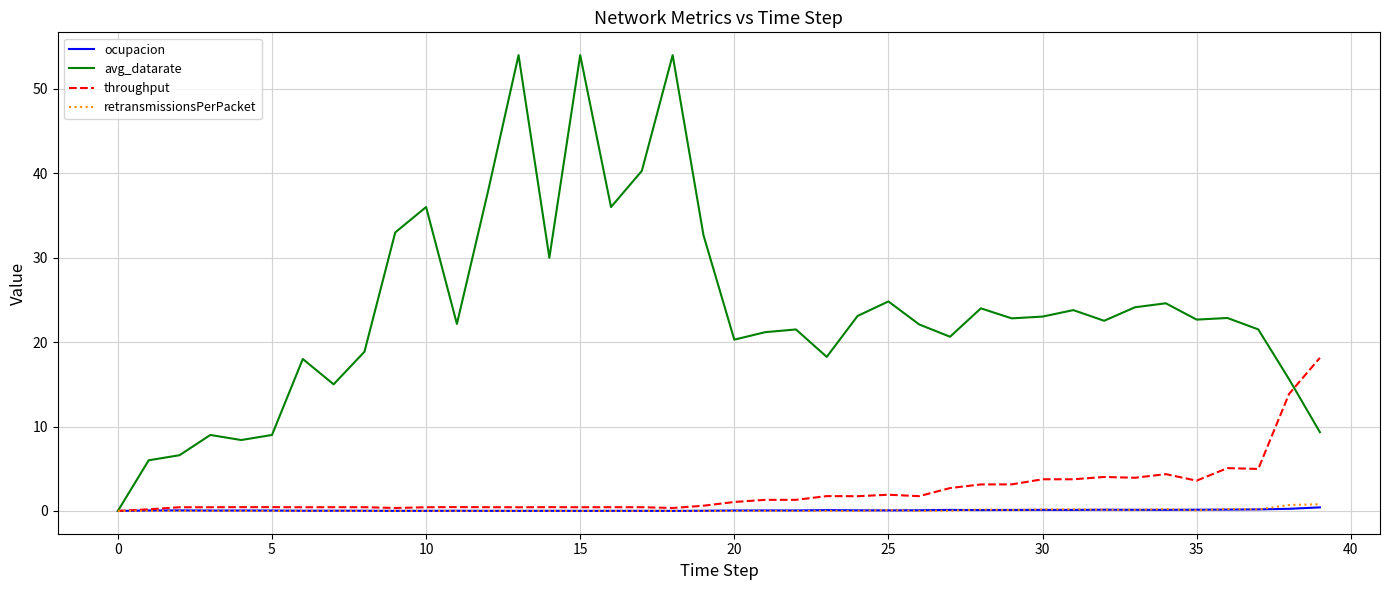

Count the number of categories in the chart.

40